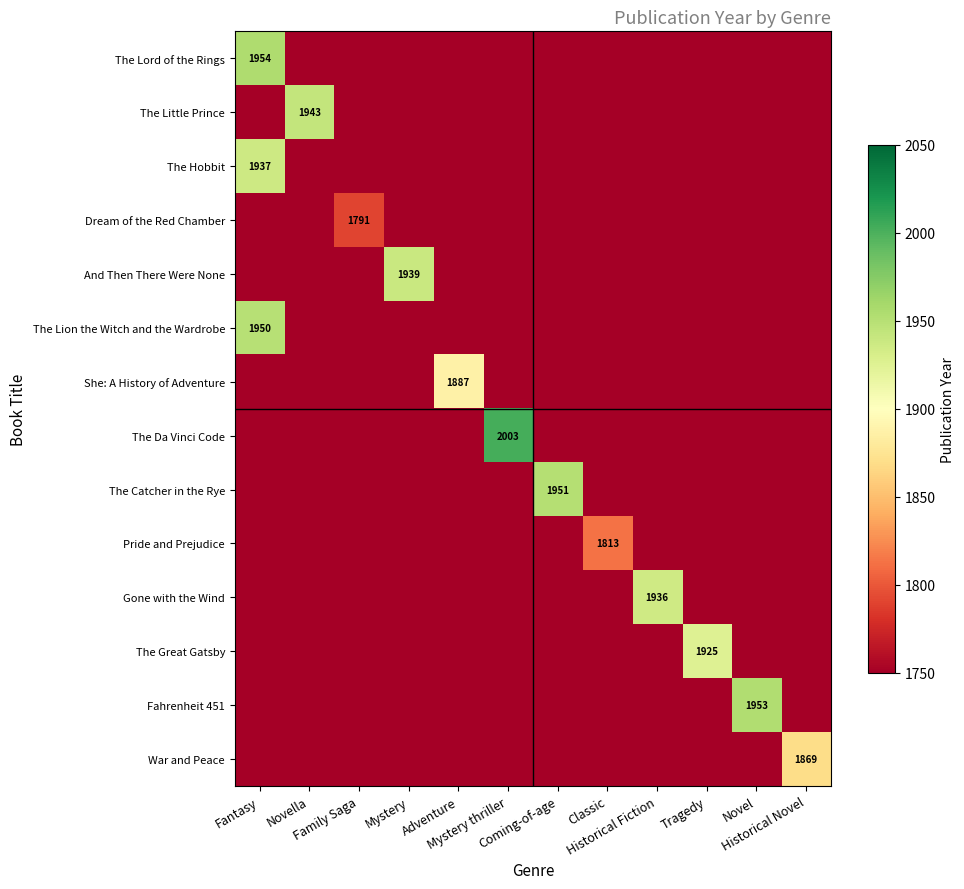

At which label does And Then There Were None reach its minimum?

Fantasy